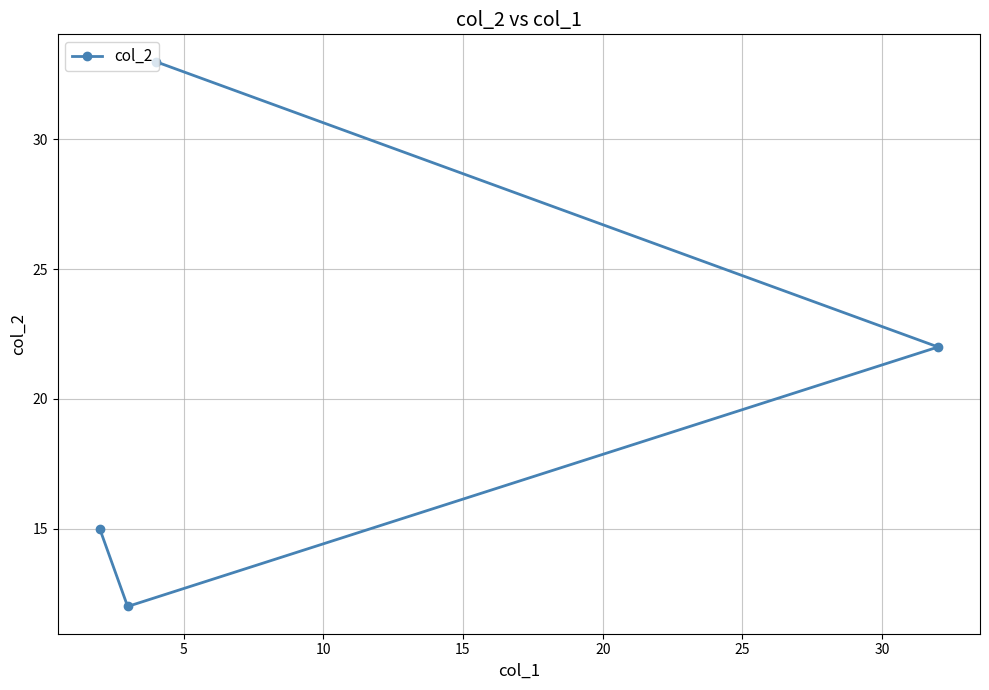

What is the value of the 1st point from the left?

15